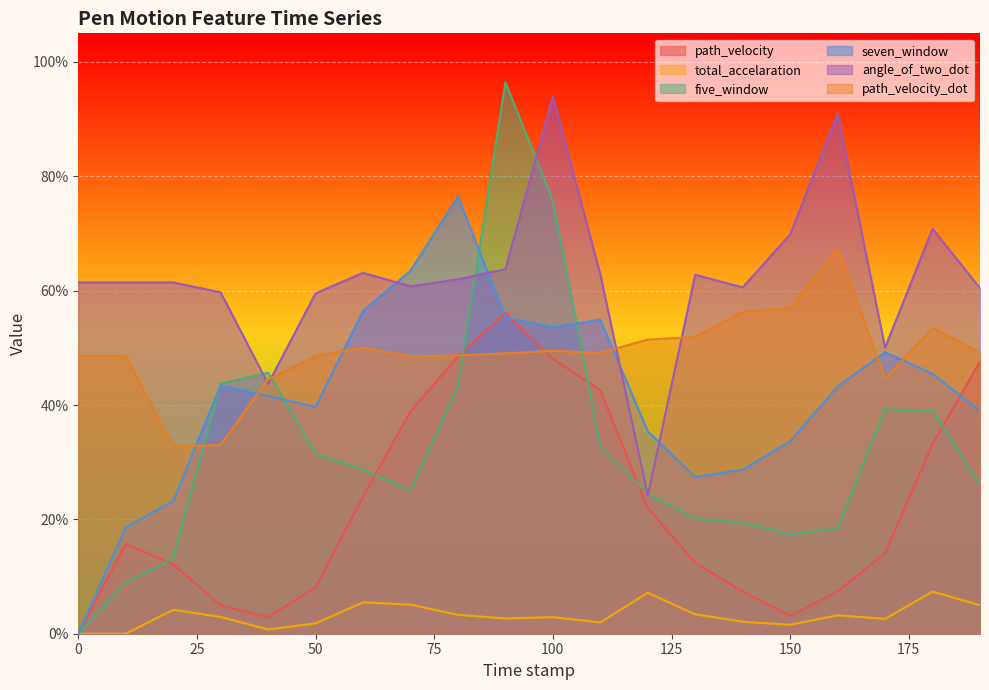

What is the label of the 8th point from the right?

120.0